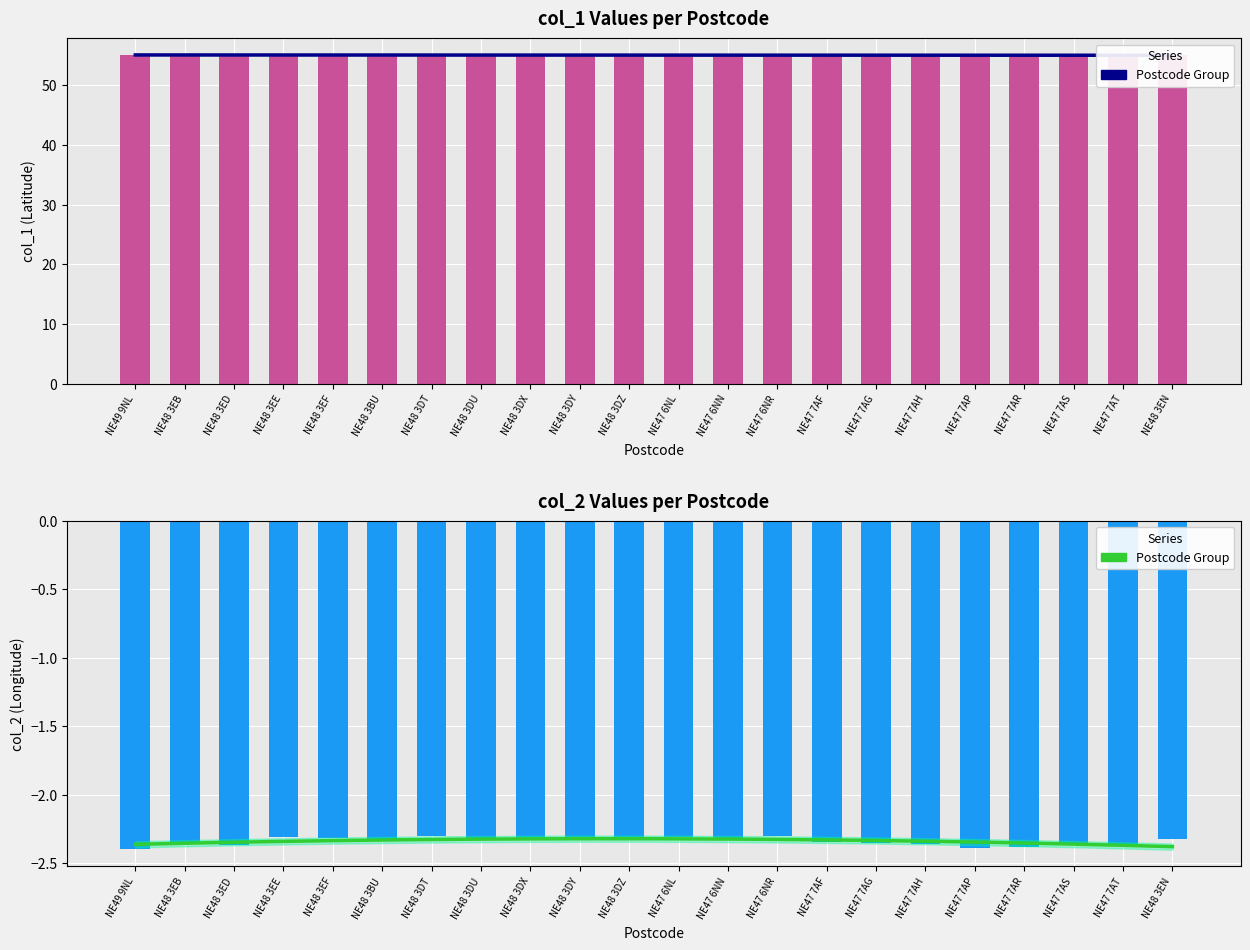

List the series in order of their peak value, highest first.

col_1, col_2